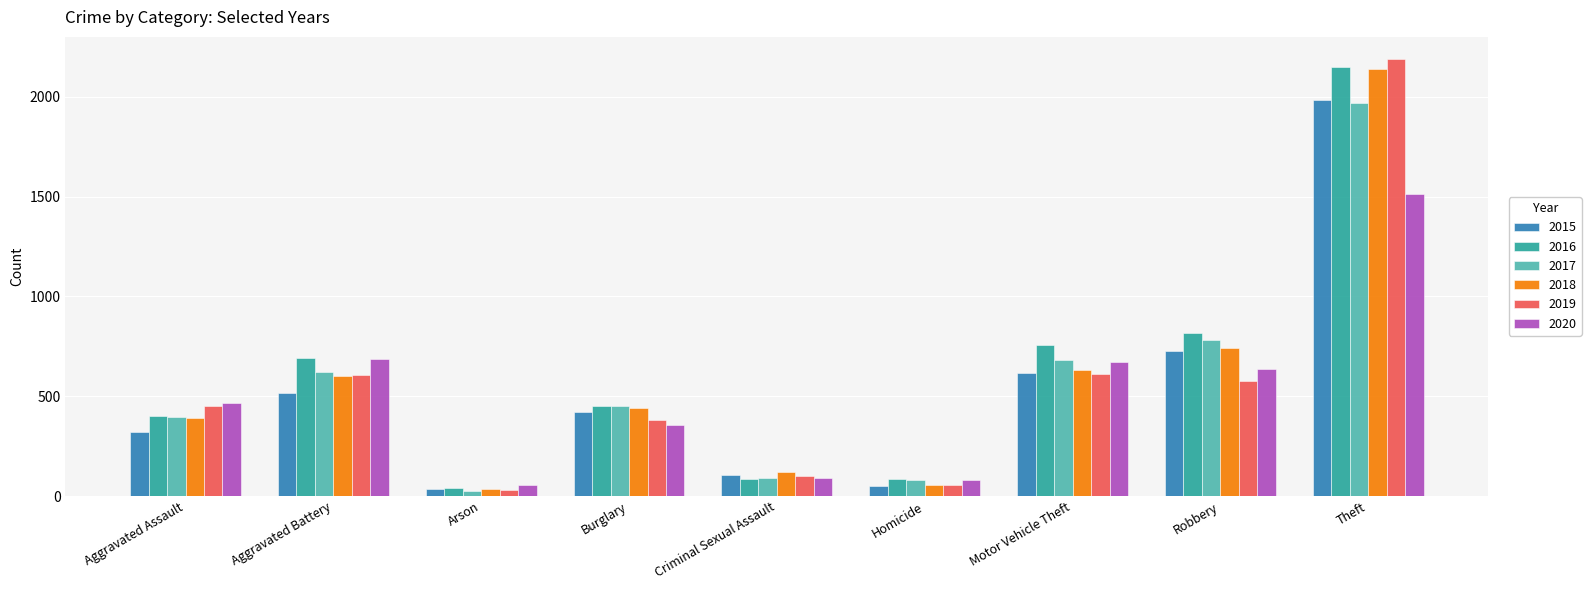

What is the maximum value shown in the chart?

2190